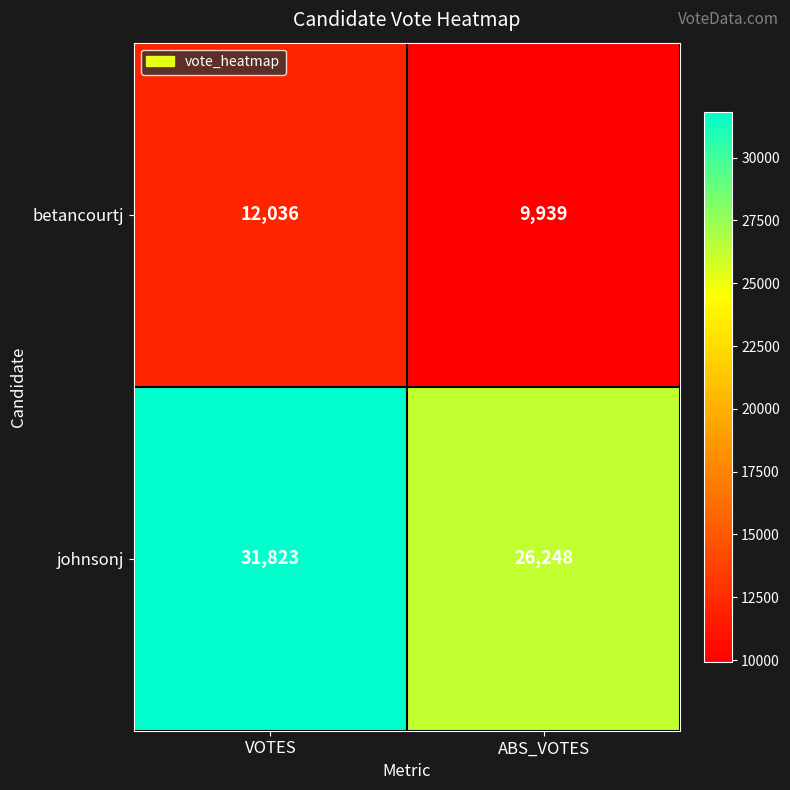

Rank the series by their average value, from highest to lowest.

johnsonj, betancourtj